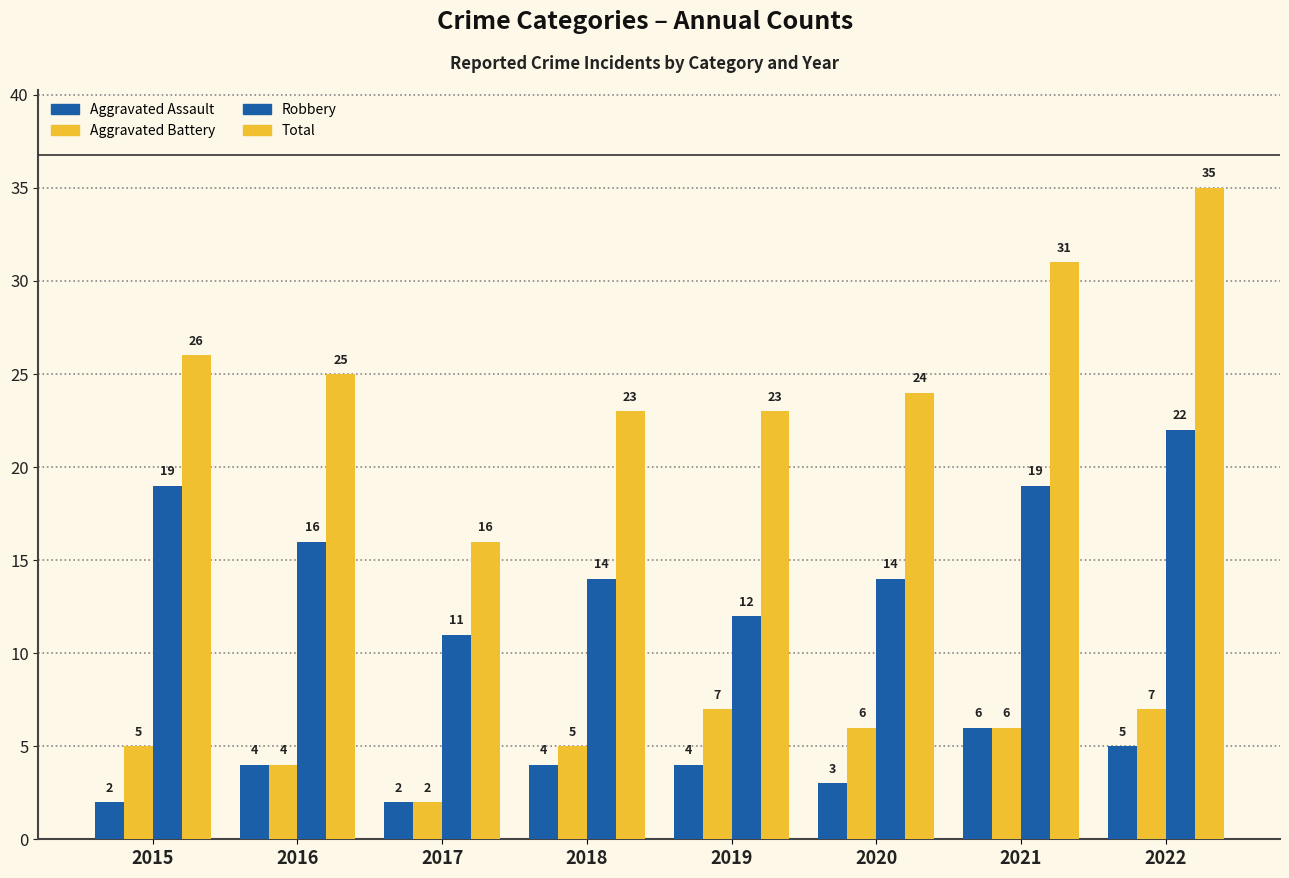

How many bars are there in total?

32